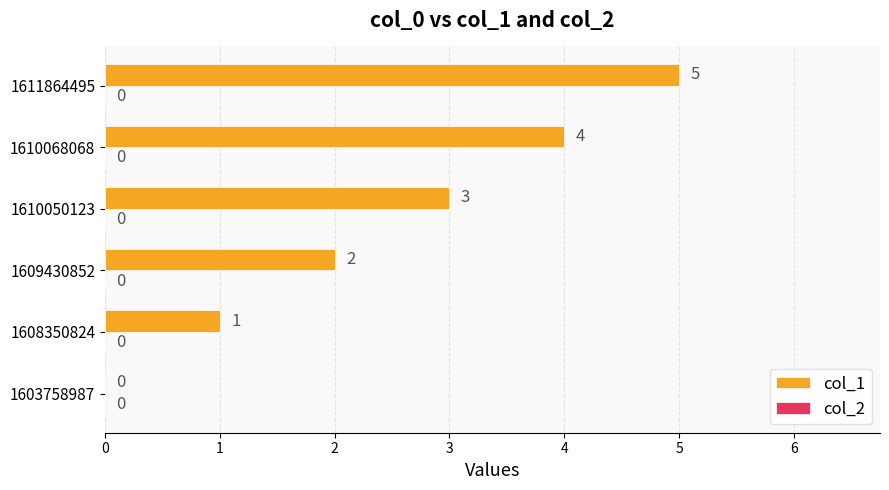

What is the maximum value shown in the chart?

5